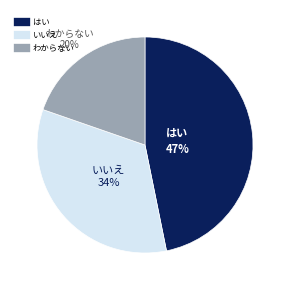

To the nearest percent, what is the average slice percentage?

33%